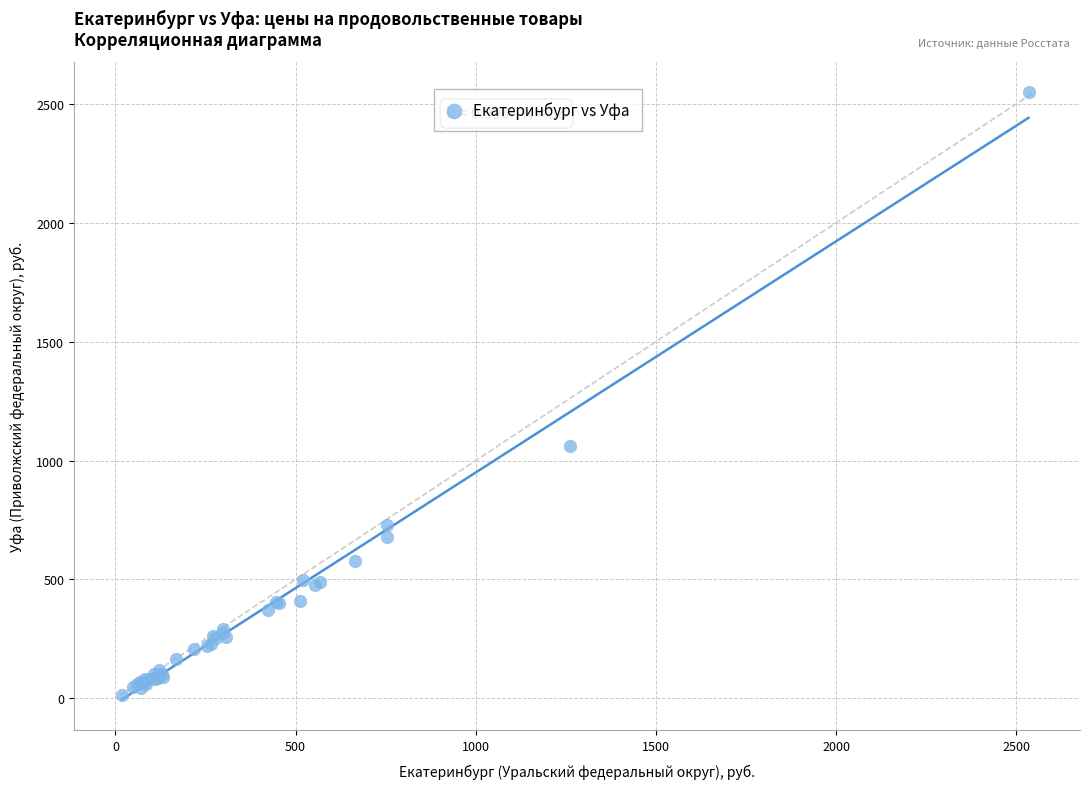

What Y value in the scatter plot is closest to 1280?

1061.2